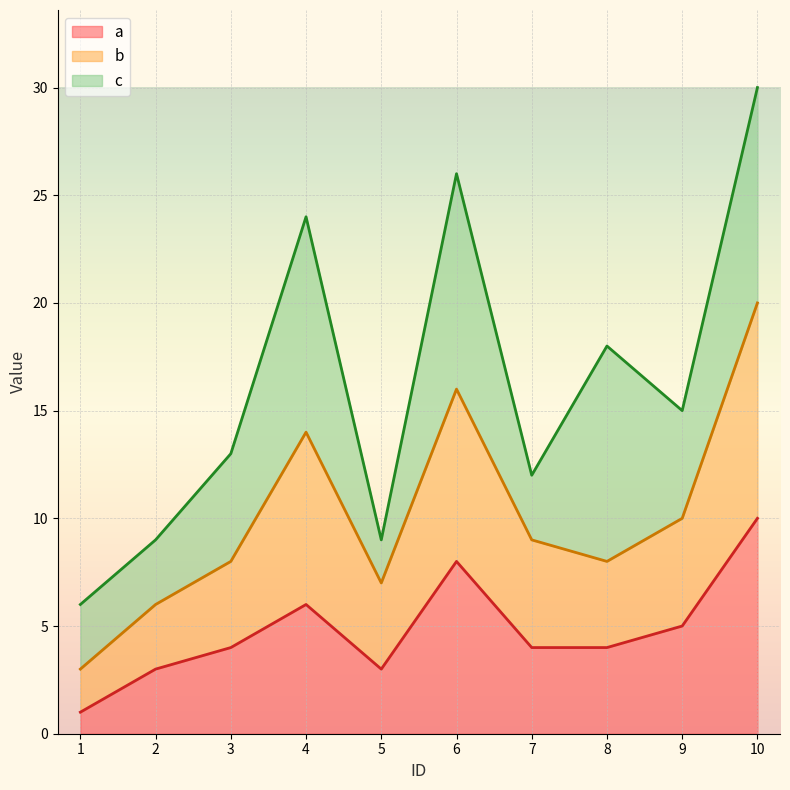

At which category is the sum across all series the highest?

10